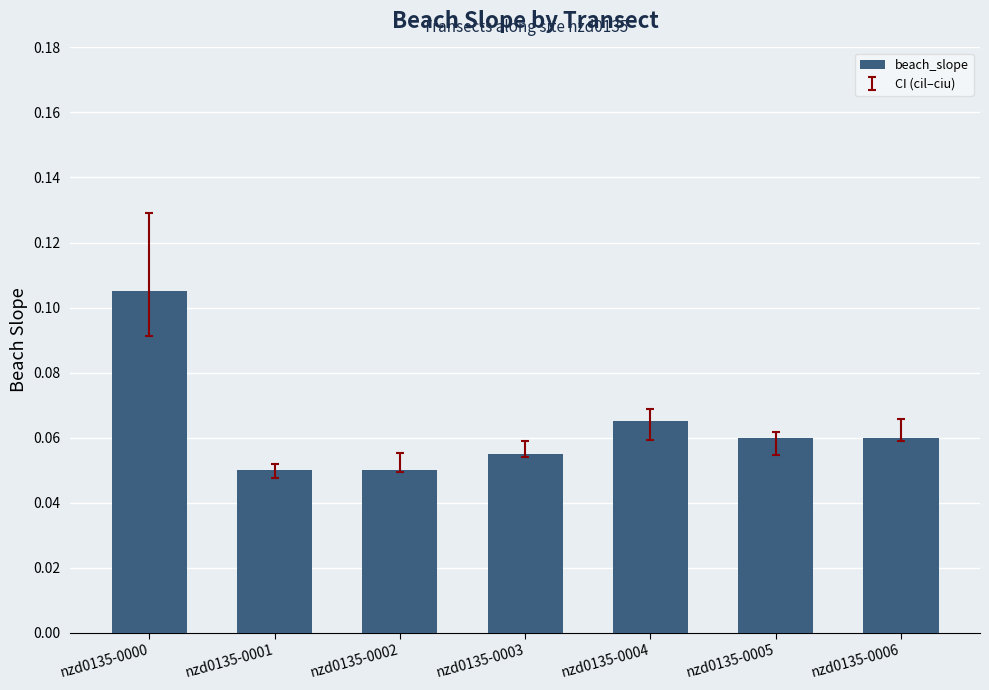

What is the sum of all values?

0.4